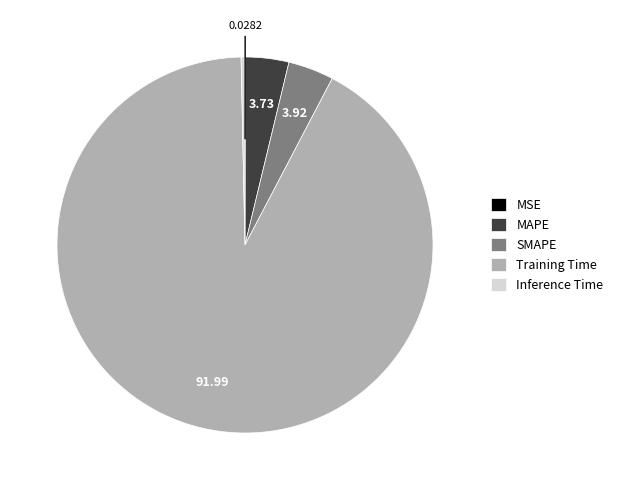

Does SMAPE represent more than half of the total?

No